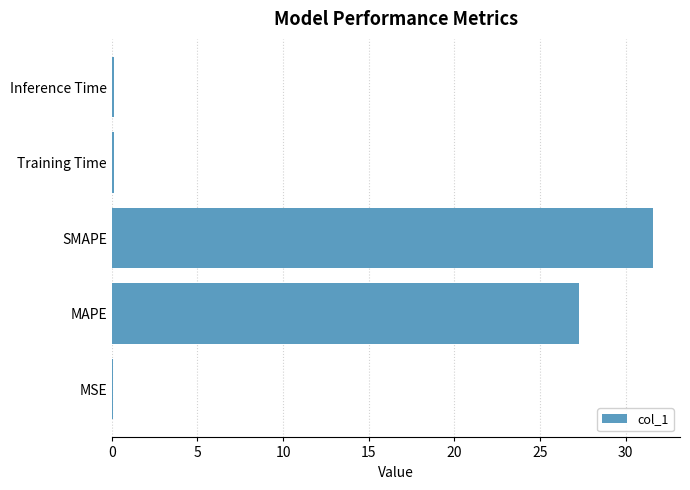

What is the sum of all values?

59.2